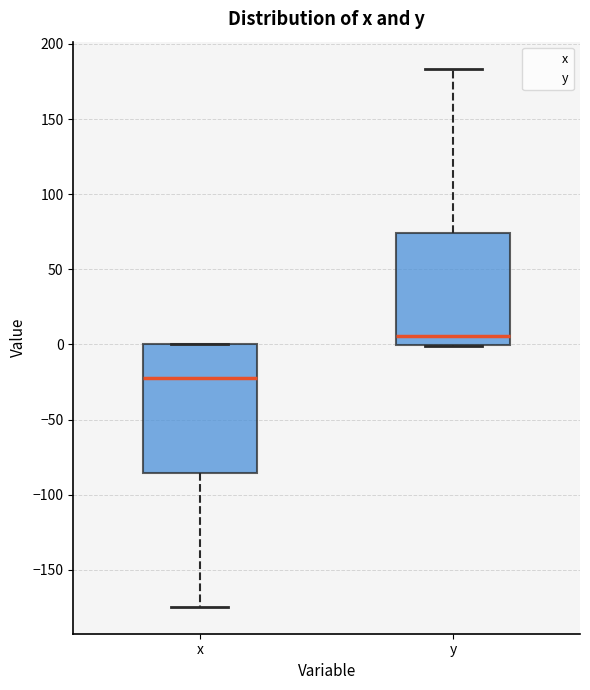

Which box's median line is the lowest?

x